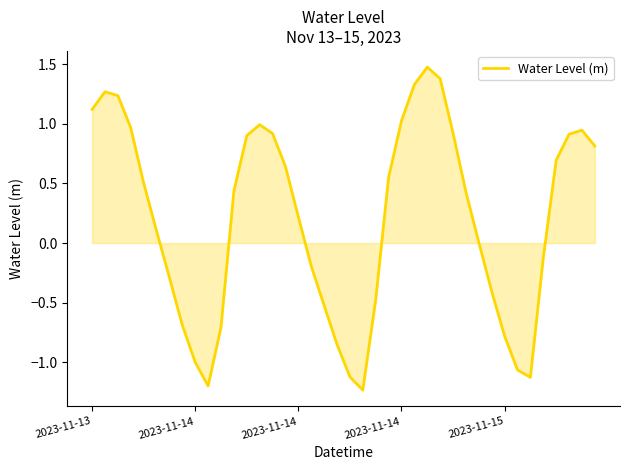

What is the difference between the maximum and minimum values?

2.7